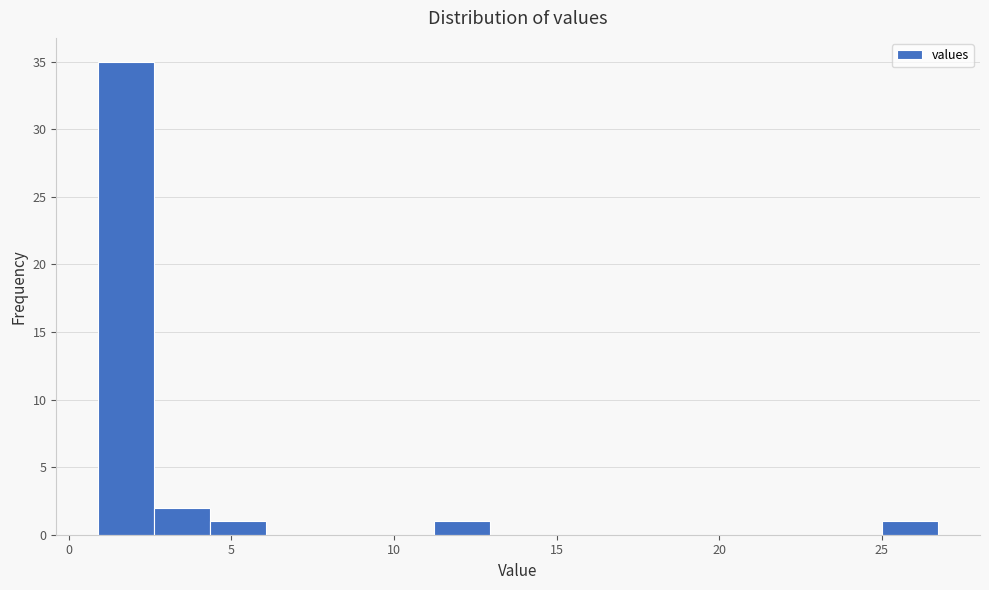

Read against the x-axis, roughly where is the centre of the tallest bar?

2.0